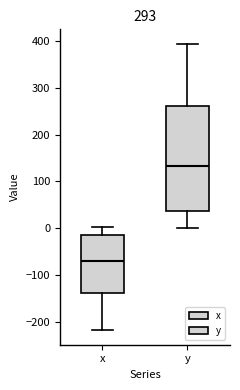

Reading left to right, transcribe this box plot: for each box, give where its median line is, the range the box spans, and where its two whiskers end, as read against the y-axis. The values are not printed on the chart, so give them approximately, as read against the axis.

x: median -70, box -140 to -10, whiskers -220 to 0
y: median 130, box 40 to 260, whiskers 0 to 390